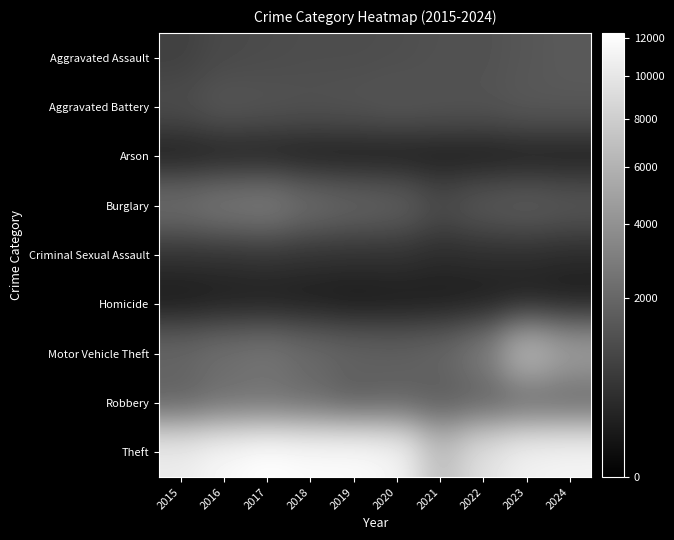

What is the minimum value shown in the chart?

63